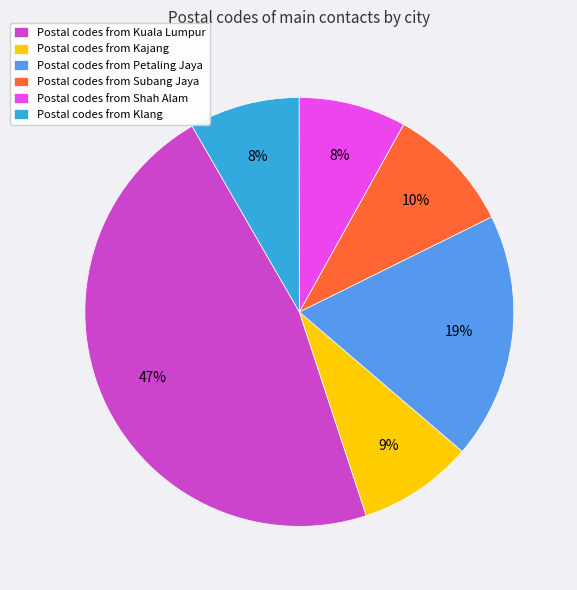

Does Postal codes from Petaling Jaya account for over 50% of the chart?

No